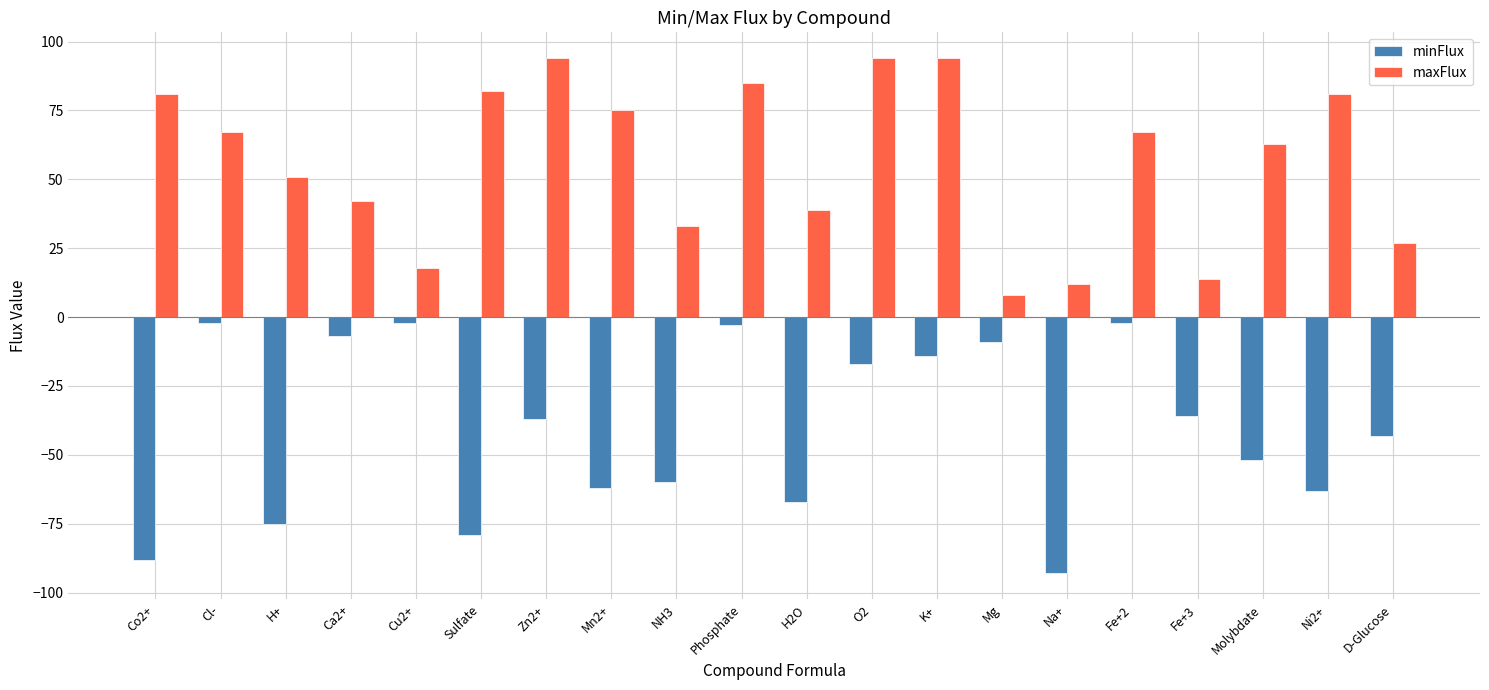

What is the difference between the highest and lowest values at Ni2+?

144